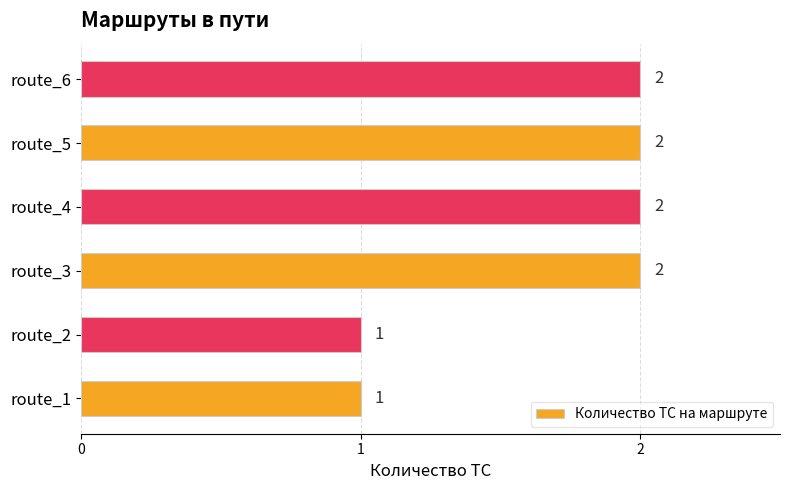

The chart shows a value of 3 at route_3. True or false?

False